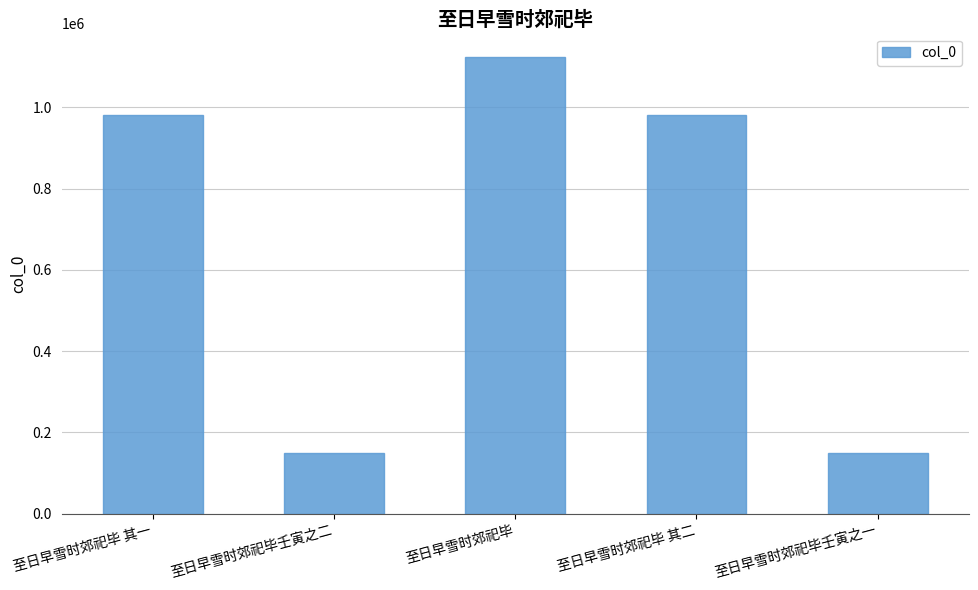

What is the label of the 4th bar from the right?

至日早雪时郊祀毕壬寅之二